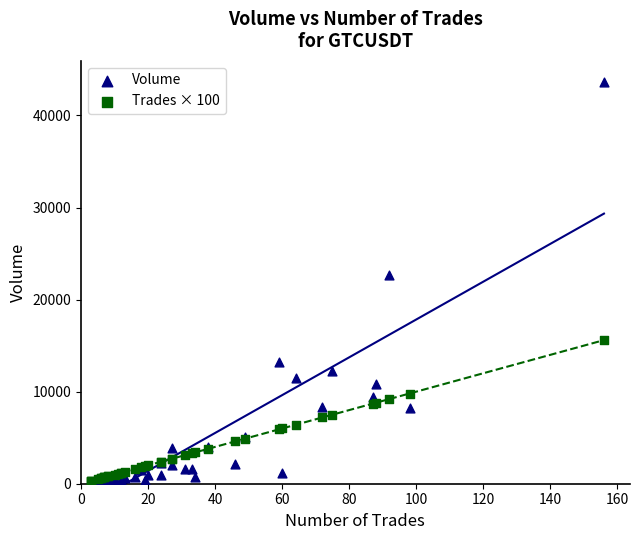

Which series has the largest Y range (max minus min)?

Volume